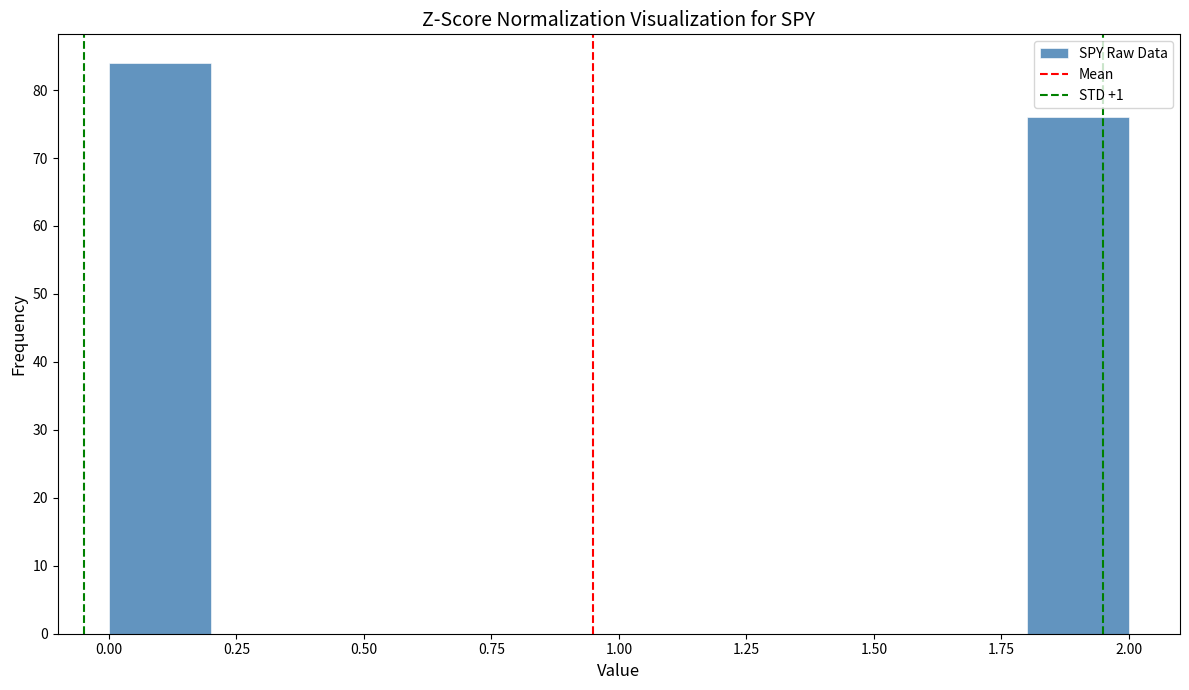

Reading left to right, list every bar in this chart as the range it spans on the x-axis followed by its height. The values are not printed on the chart, so give them approximately, as read against the axis.

0.0 to 0.2: 84
0.2 to 0.4: 0
0.4 to 0.6: 0
0.6 to 0.8: 0
0.8 to 1.0: 0
1.0 to 1.2: 0
1.2 to 1.4: 0
1.4 to 1.6: 0
1.6 to 1.8: 0
1.8 to 2.0: 76